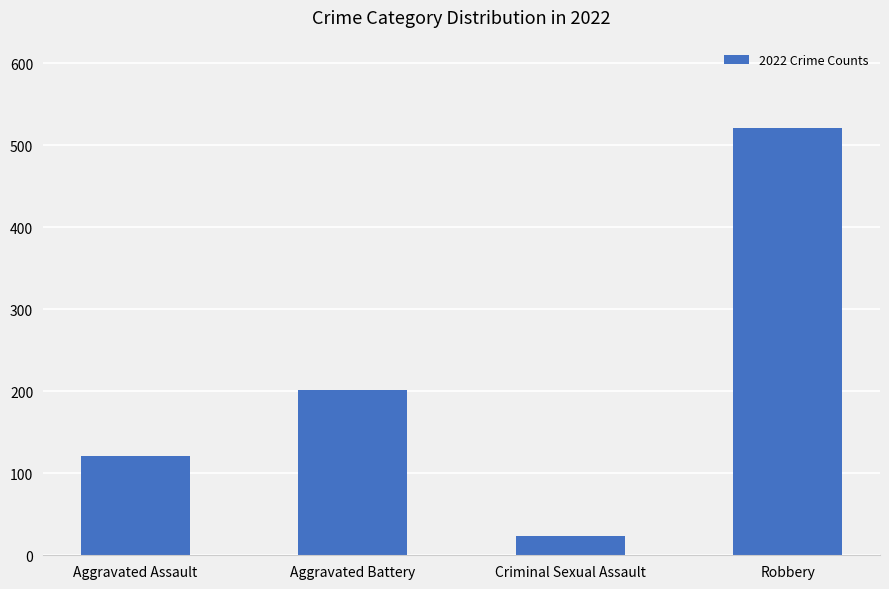

Which has a higher value, Aggravated Battery or Aggravated Assault?

Aggravated Battery